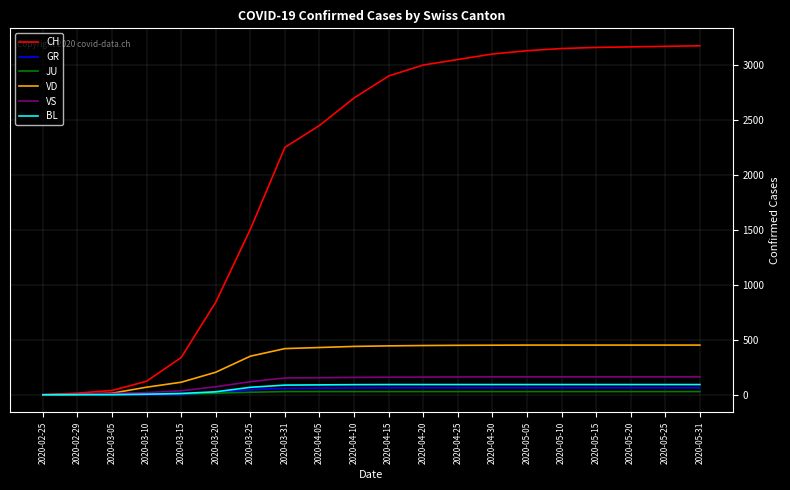

The GR series shows 0 at 2020-03-10. True or false?

True